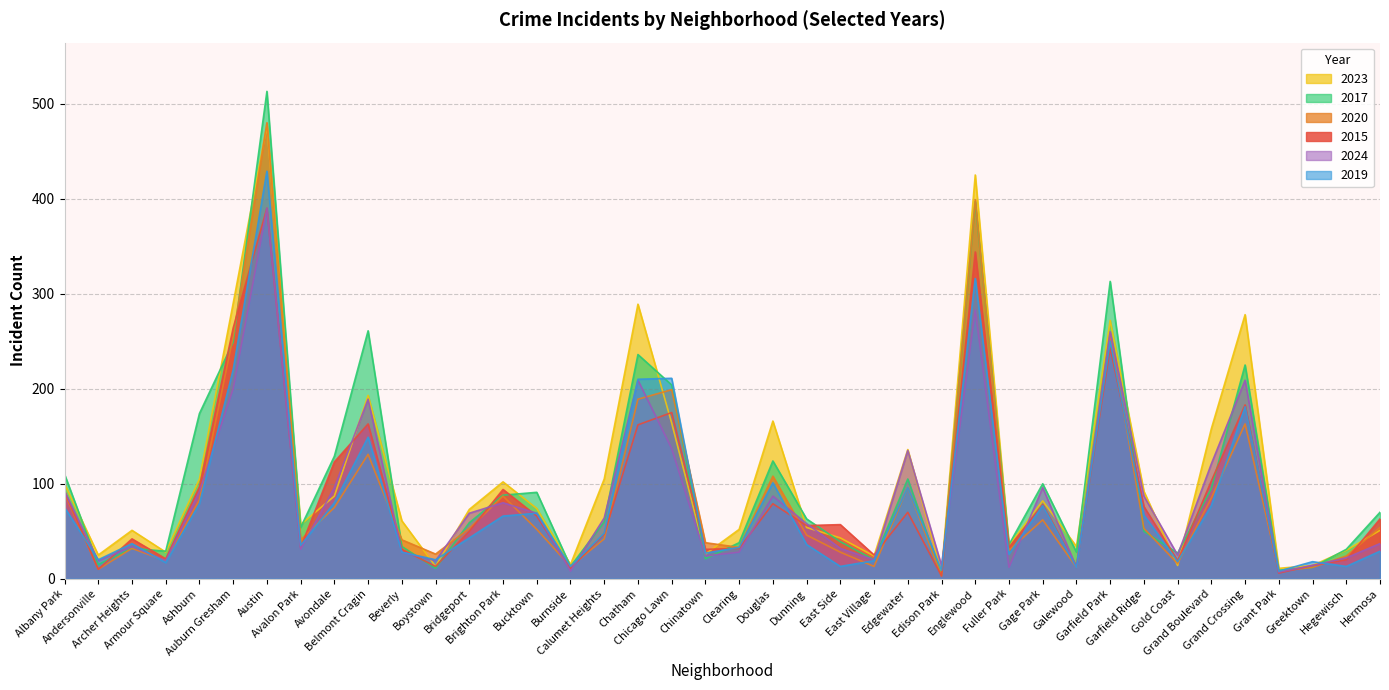

How many lines are shown in the chart?

6